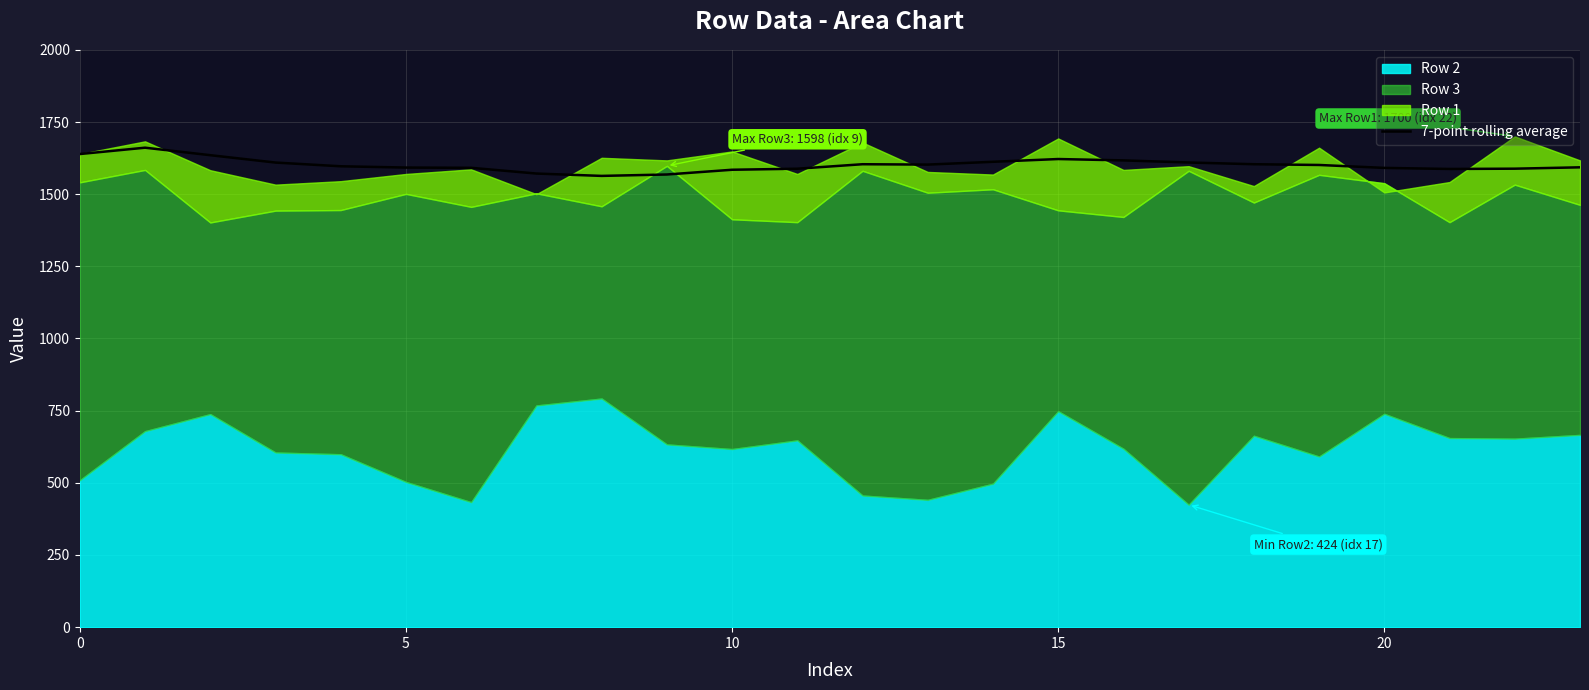

What is the highest value of the 7-point rolling average series?

1661.0